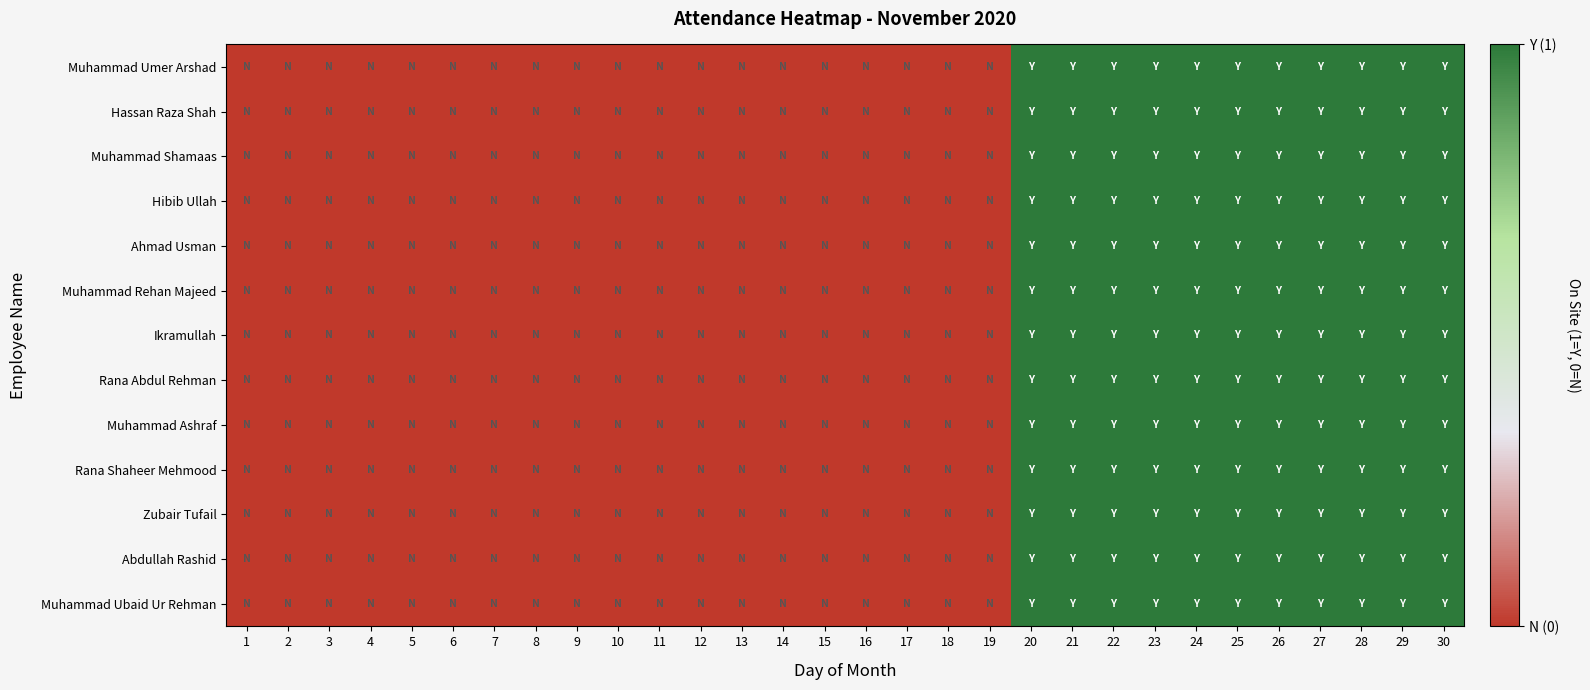

At 19, list the series in order from smallest to largest.

Muhammad Umer Arshad, Hassan Raza Shah, Muhammad Shamaas, Hibib Ullah, Ahmad Usman, Muhammad Rehan Majeed, Ikramullah, Rana Abdul Rehman, Muhammad Ashraf, Rana Shaheer Mehmood, Zubair Tufail, Abdullah Rashid, Muhammad Ubaid Ur Rehman